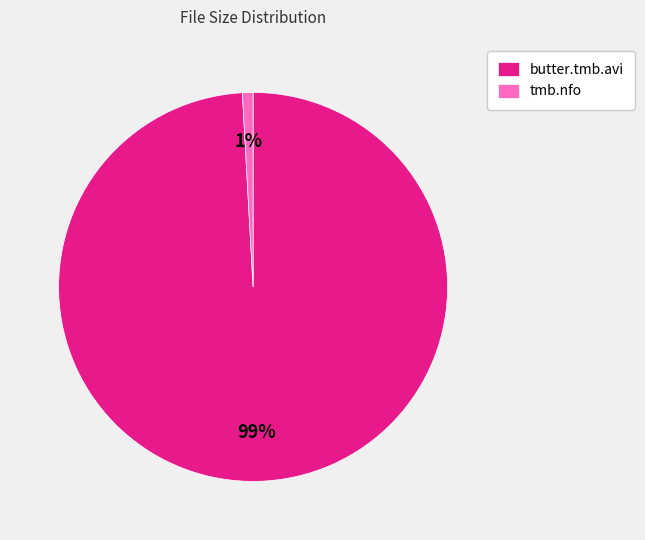

Do tmb.nfo and butter.tmb.avi together represent more than half of the pie?

Yes